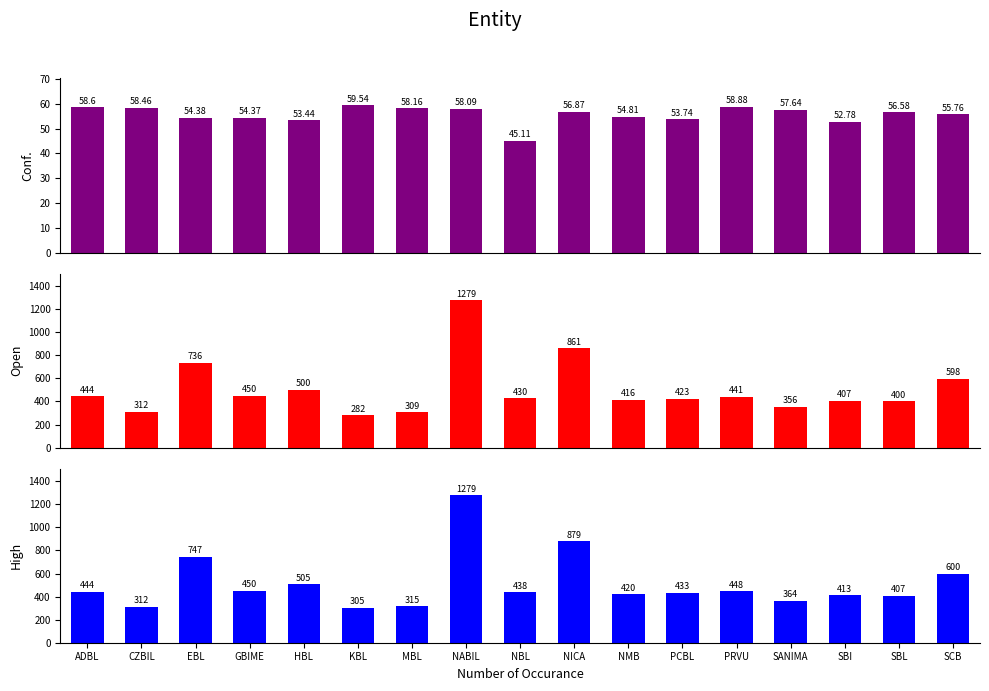

Which series changed the most between MBL and NBL?

High